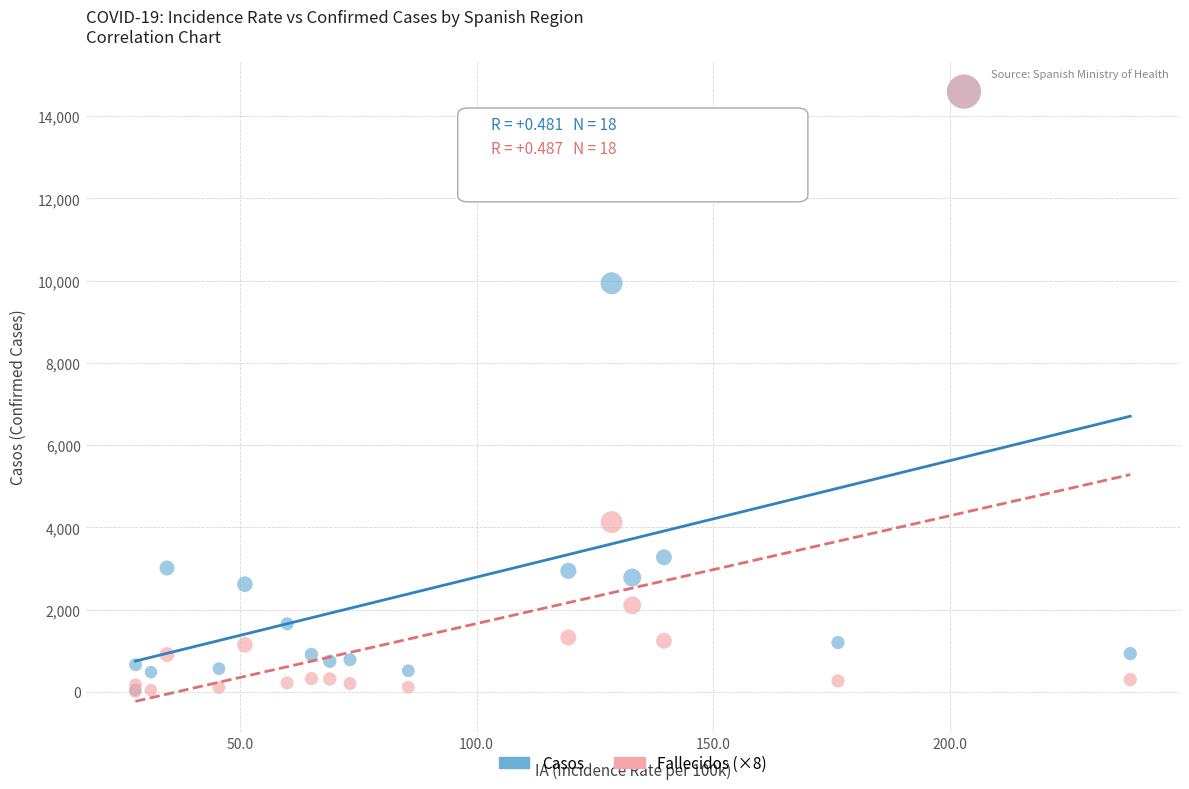

In the Casos series, what Y value is closest to 7322?

9937